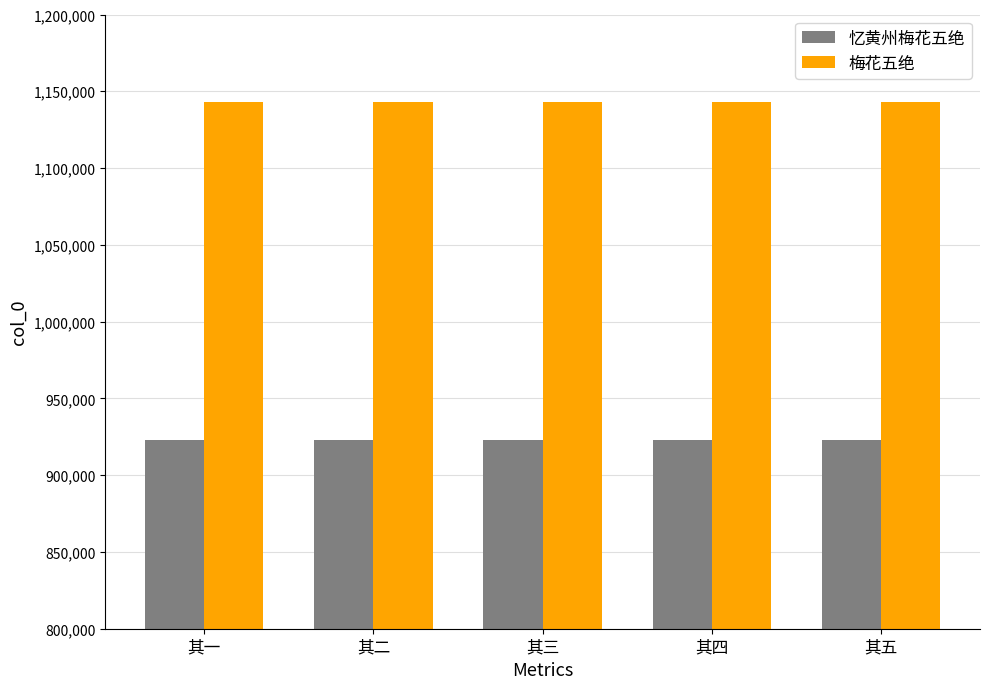

What are all the series names shown in the legend?

忆黄州梅花五绝, 梅花五绝